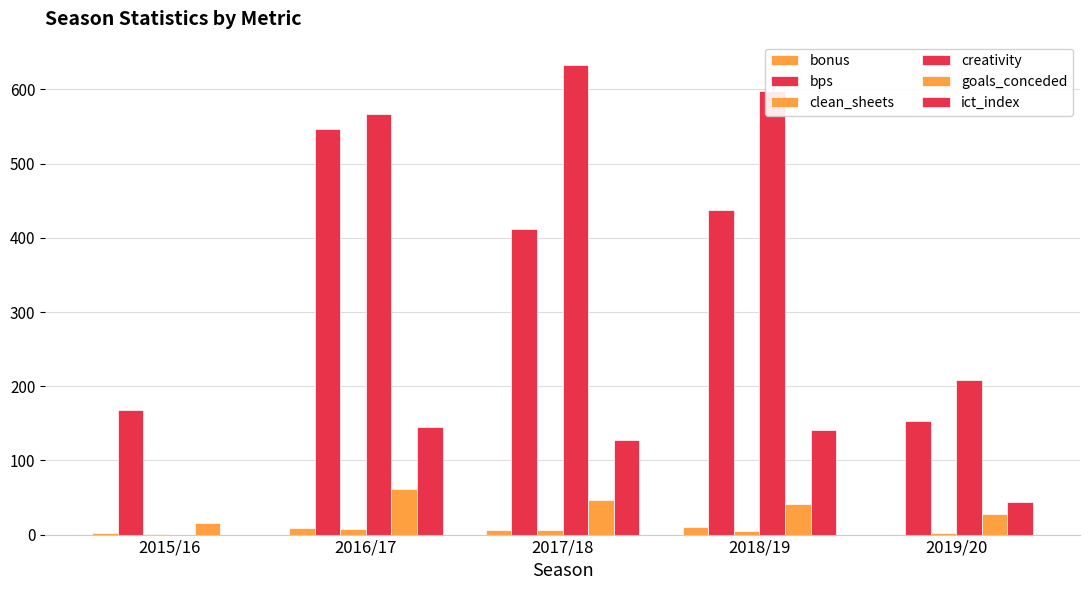

How many distinct data groups are displayed?

6